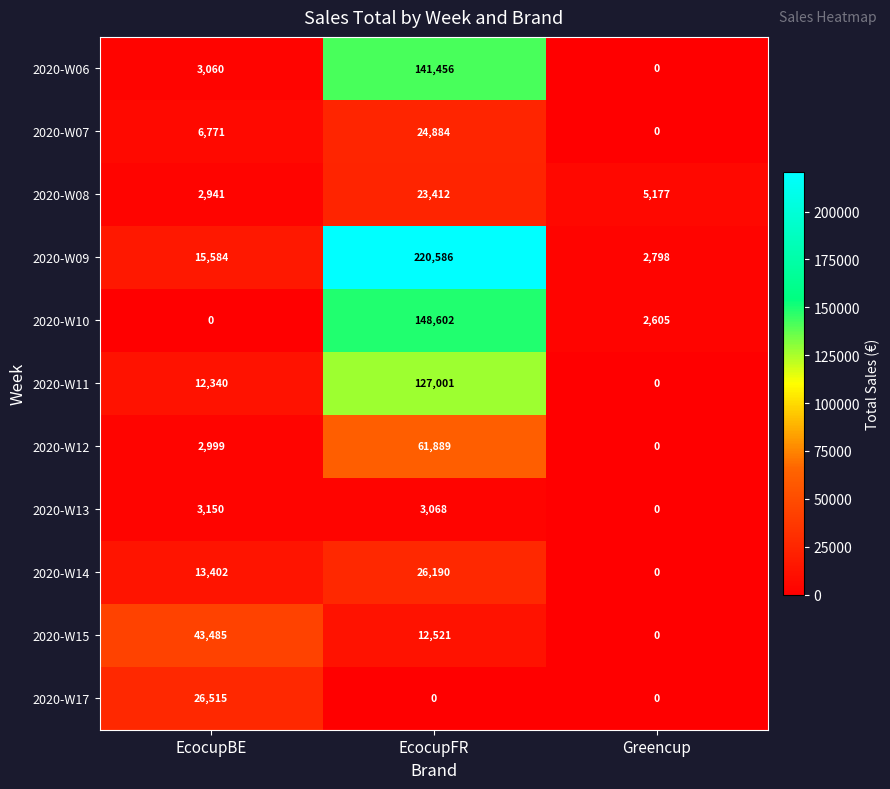

Rank the series by their maximum value, from highest to lowest.

2020-W09, 2020-W10, 2020-W06, 2020-W11, 2020-W12, 2020-W15, 2020-W17, 2020-W14, 2020-W07, 2020-W08, 2020-W13